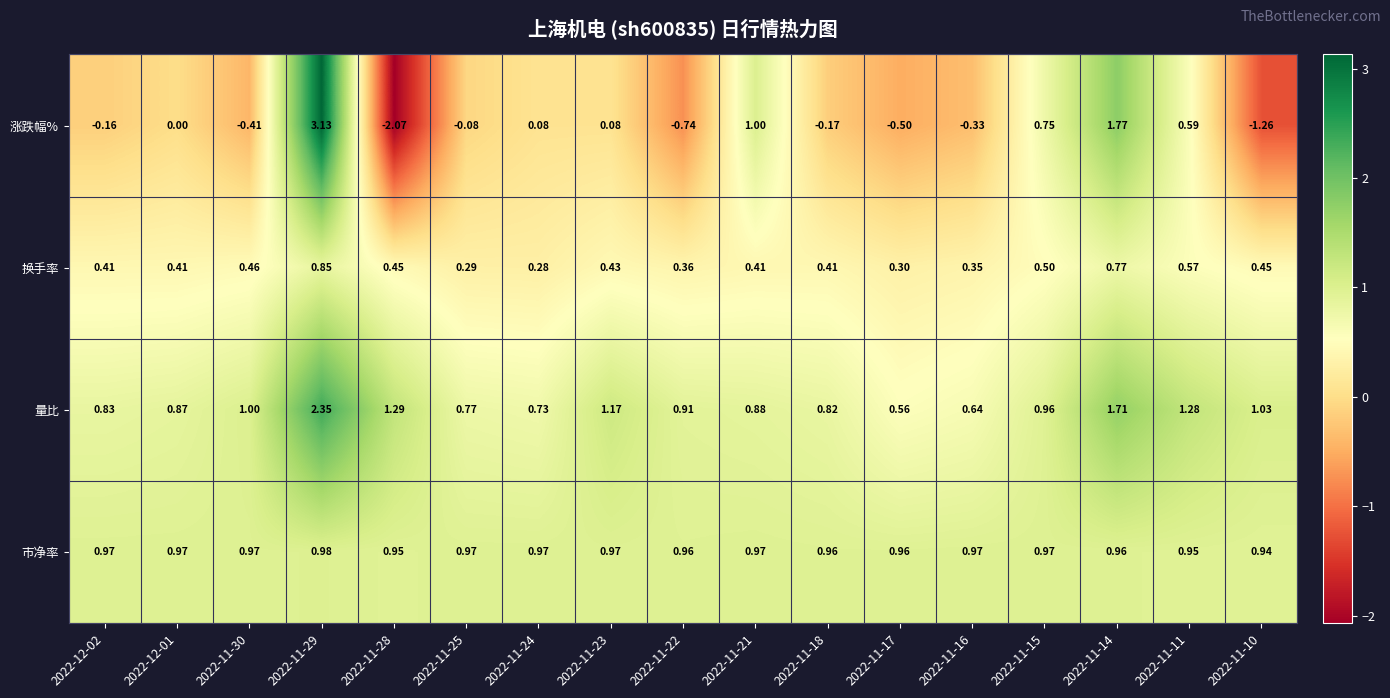

Which series has the widest spread of values?

涨跌幅%